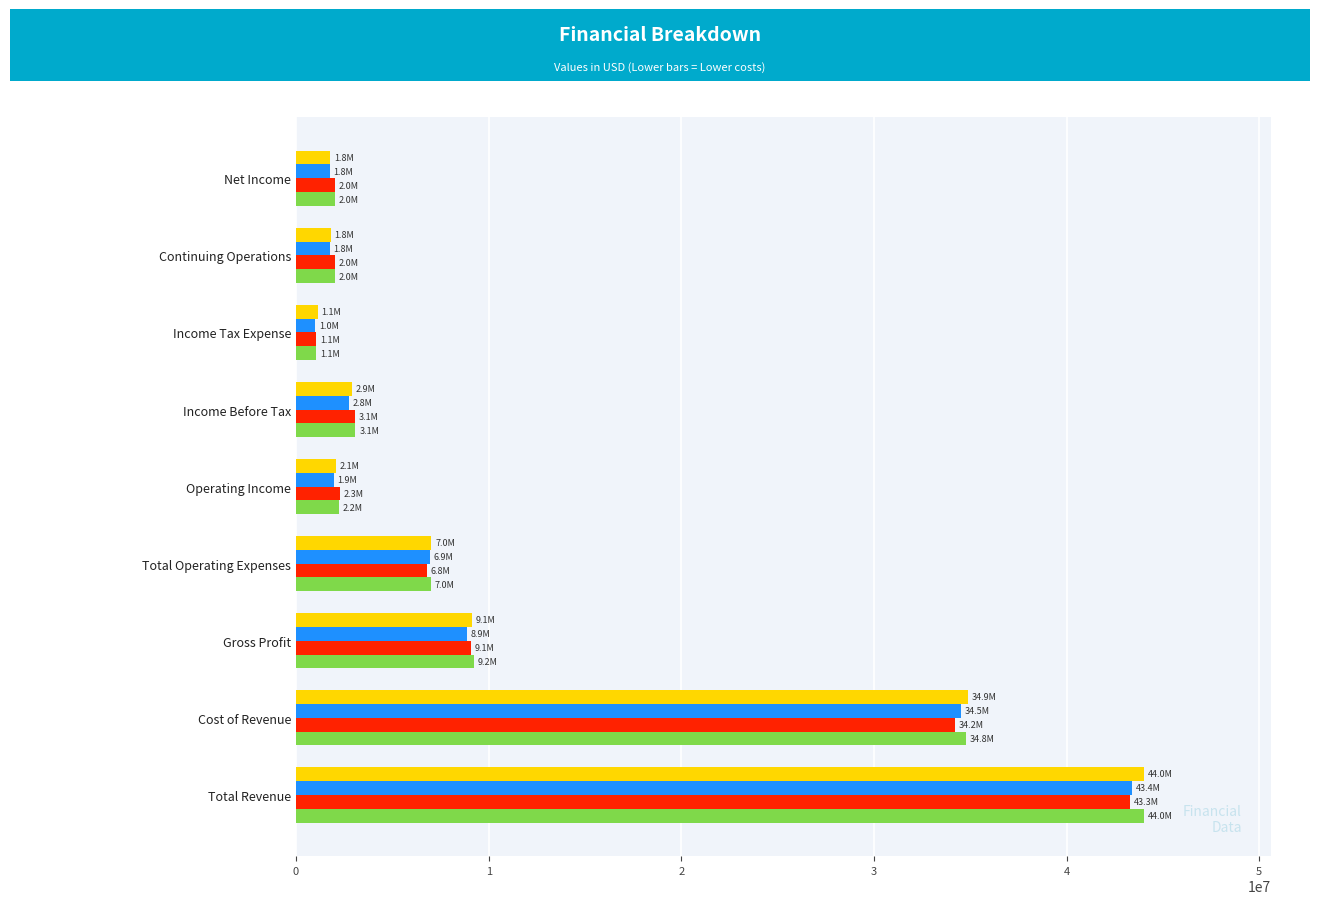

Is it true that 5/31/2018 equals 43285498 at Total Revenue?

True